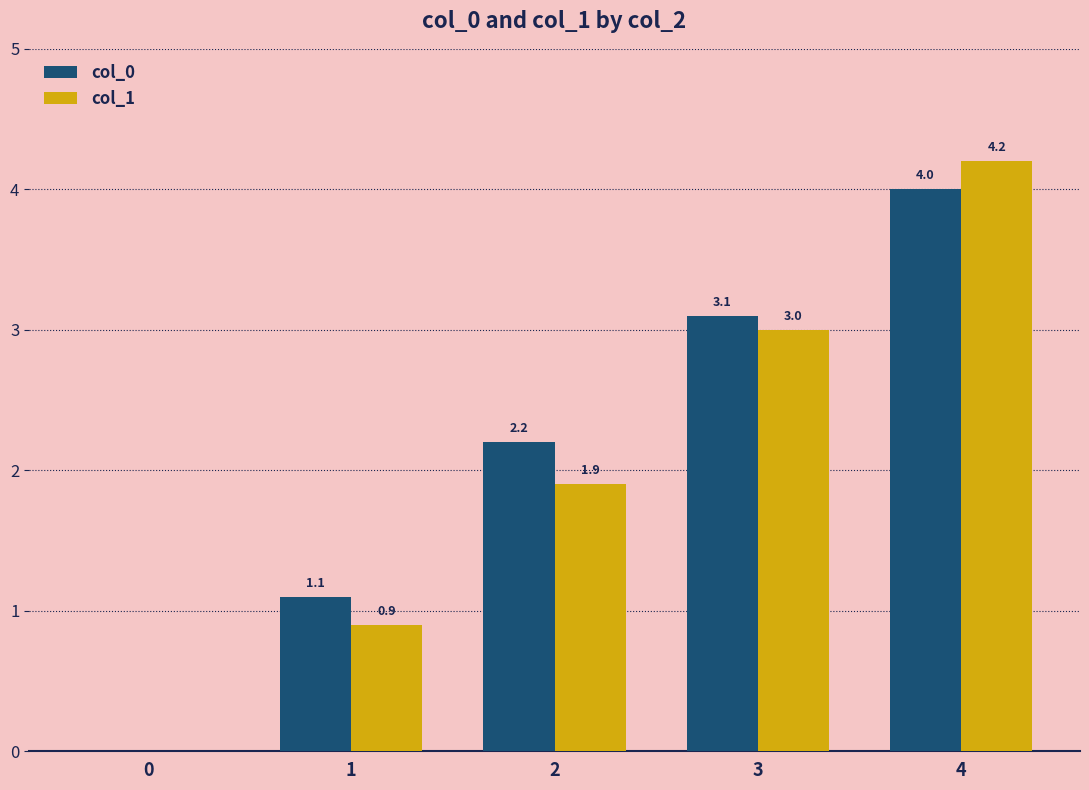

At which category is the sum across all series the highest?

4